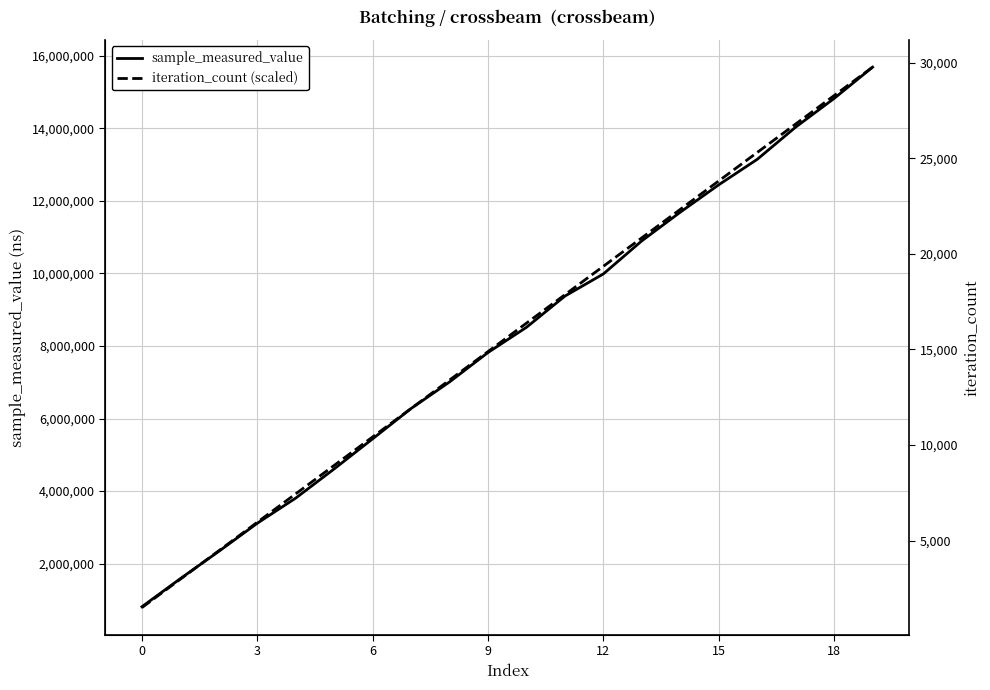

What is the smallest value displayed?

784576.2